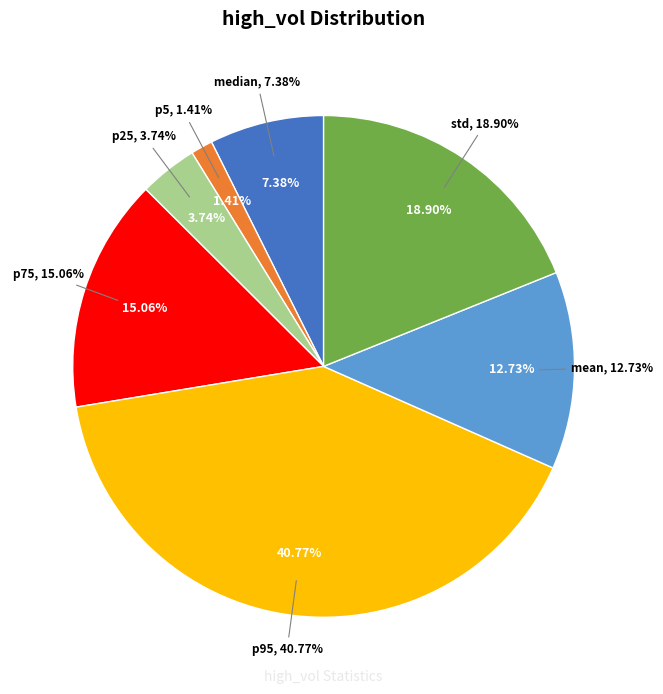

How many slices are in this pie chart?

7